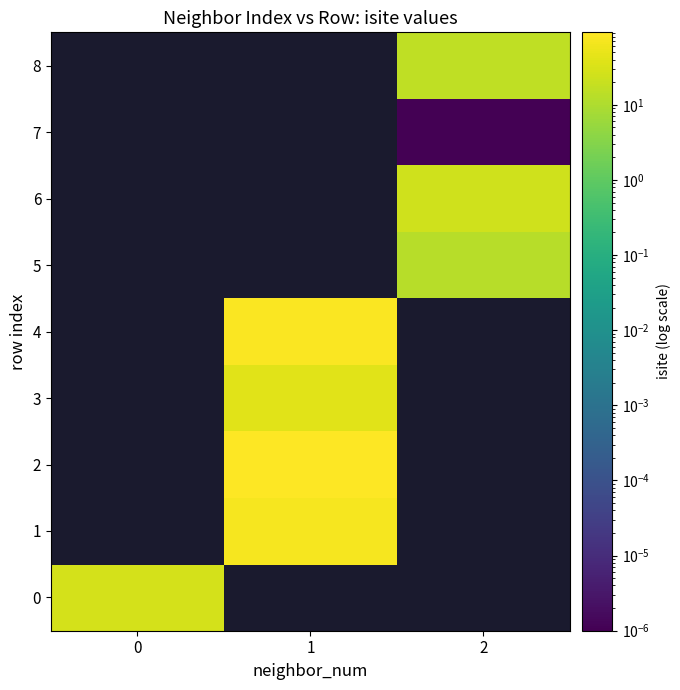

How many data points does each series have?

3